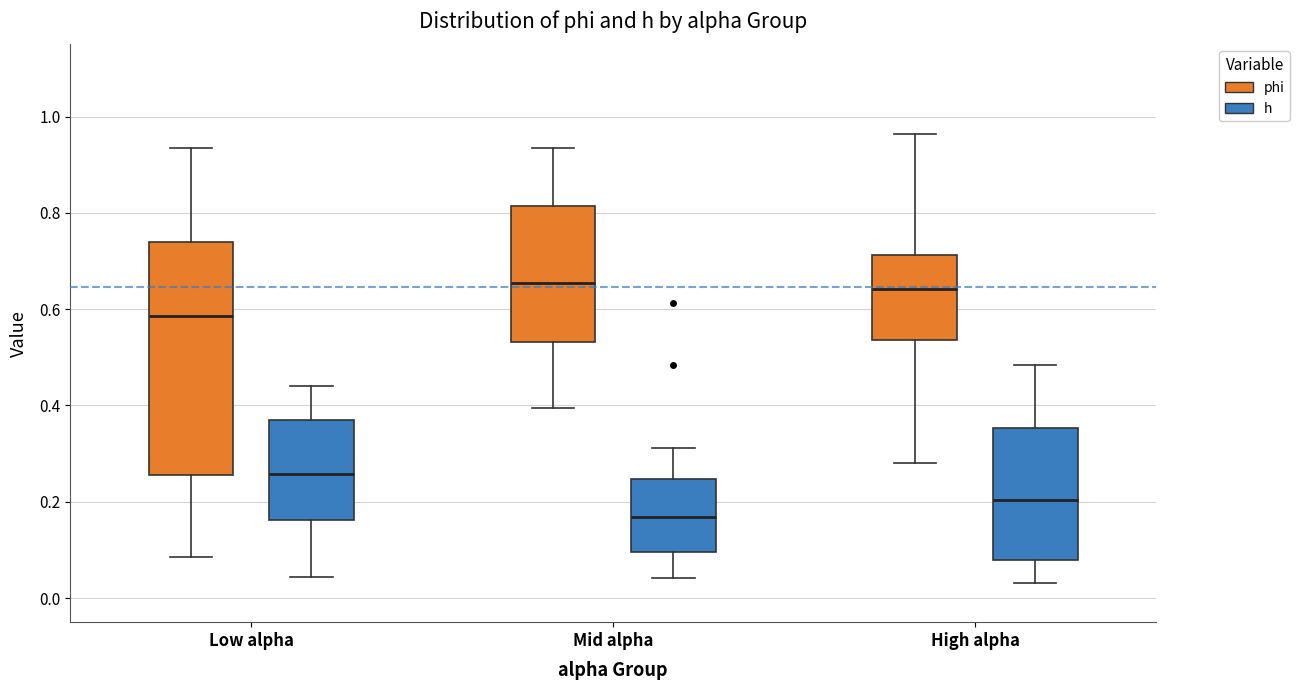

Where does the median line of the box for Mid alpha (phi) sit on the y-axis? The values are not printed on the chart, so give them approximately, as read against the axis.

0.66